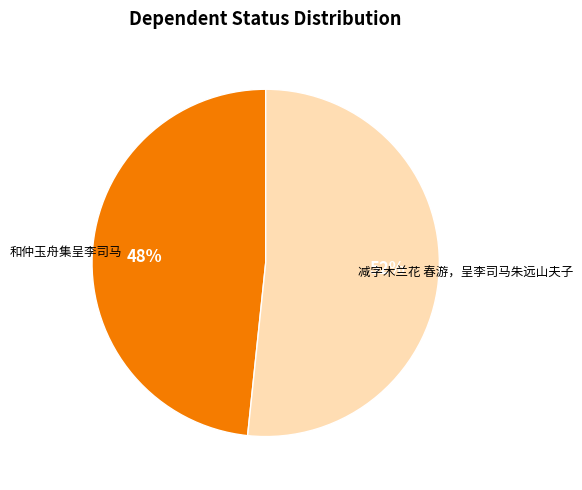

How many slices are in this pie chart?

2